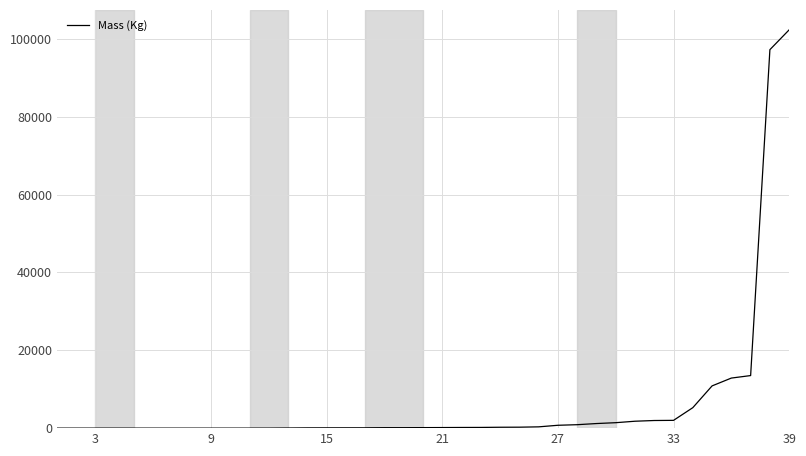

How many series are shown in this chart?

1